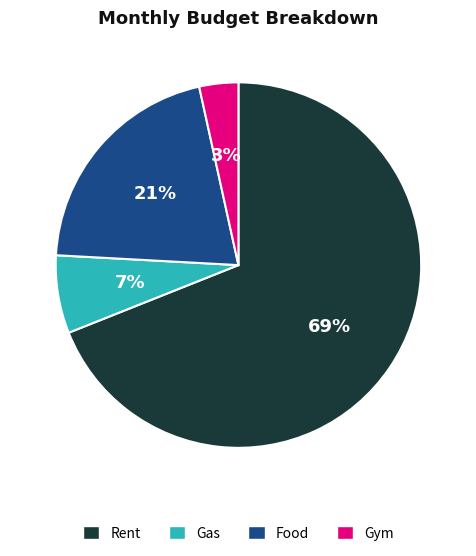

To the nearest percent, what is the difference between the largest and smallest slice percentages?

66%